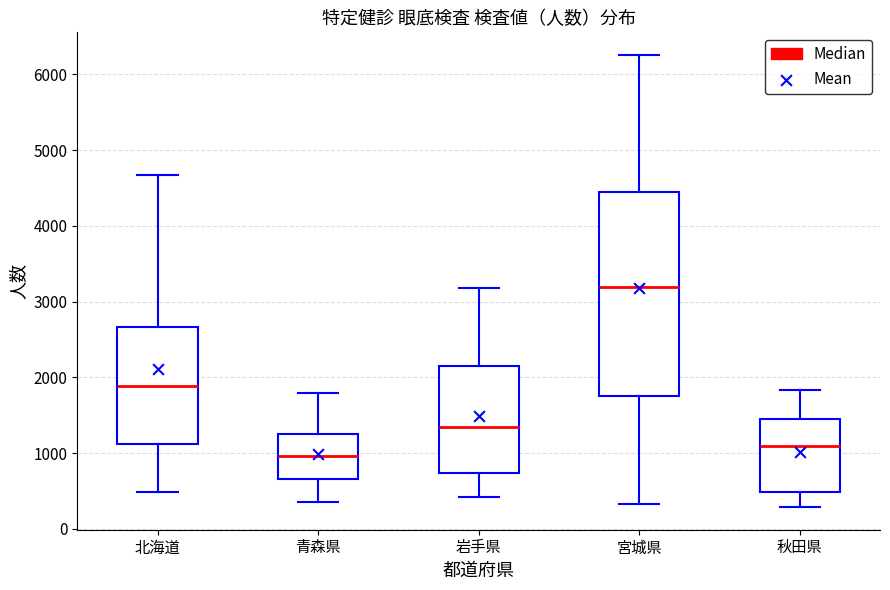

Which box's median line is the lowest?

青森県